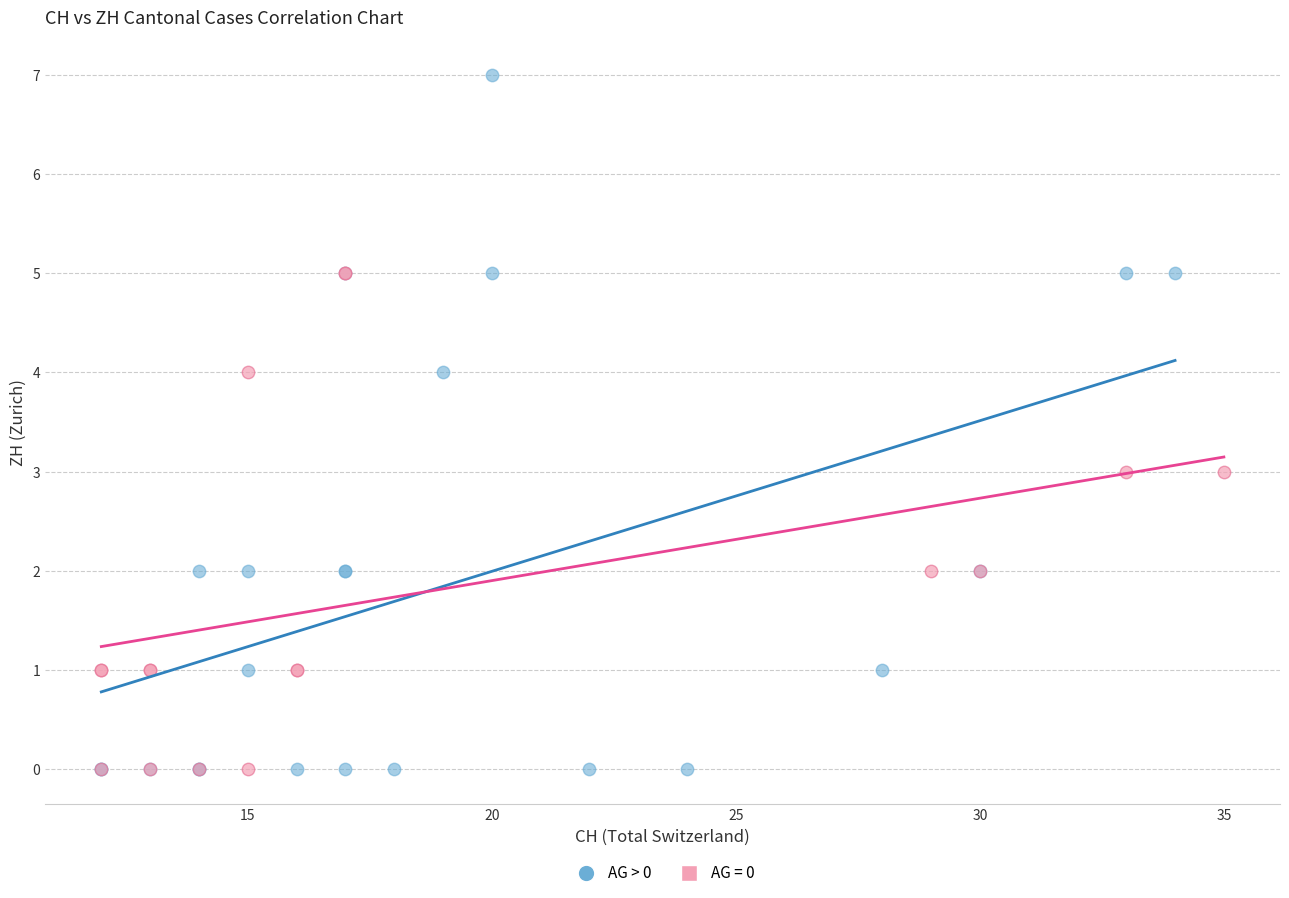

Which series has the widest spread of Y values?

AG > 0